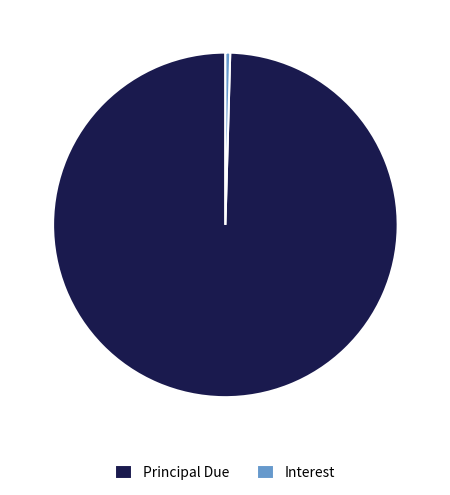

Combined, do Interest and Principal Due account for over 50%?

Yes